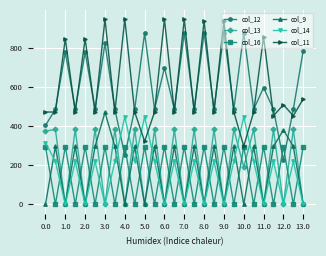

True or false: col_11 and col_9 intersect in this chart.

False